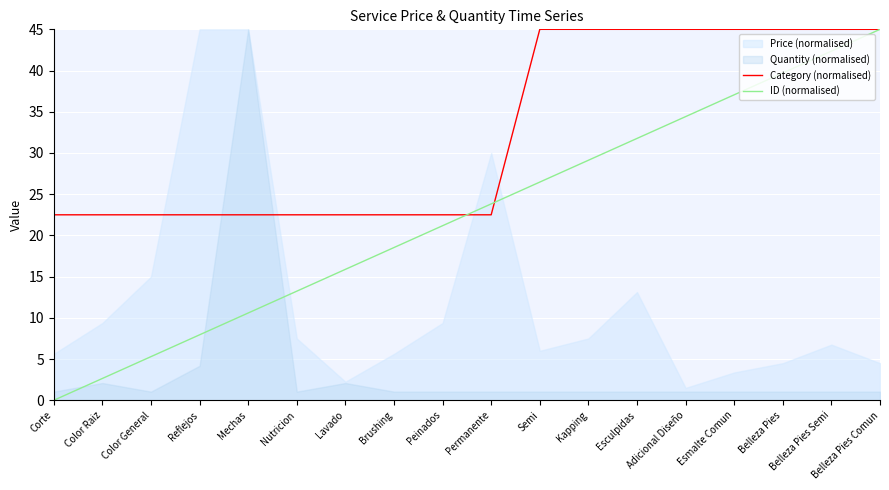

What is the value of the ID (normalised) point at the 3rd from the left?

5.3